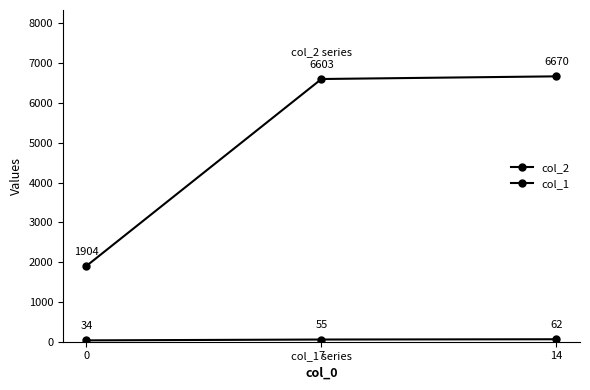

What is the maximum value for col_1?

62